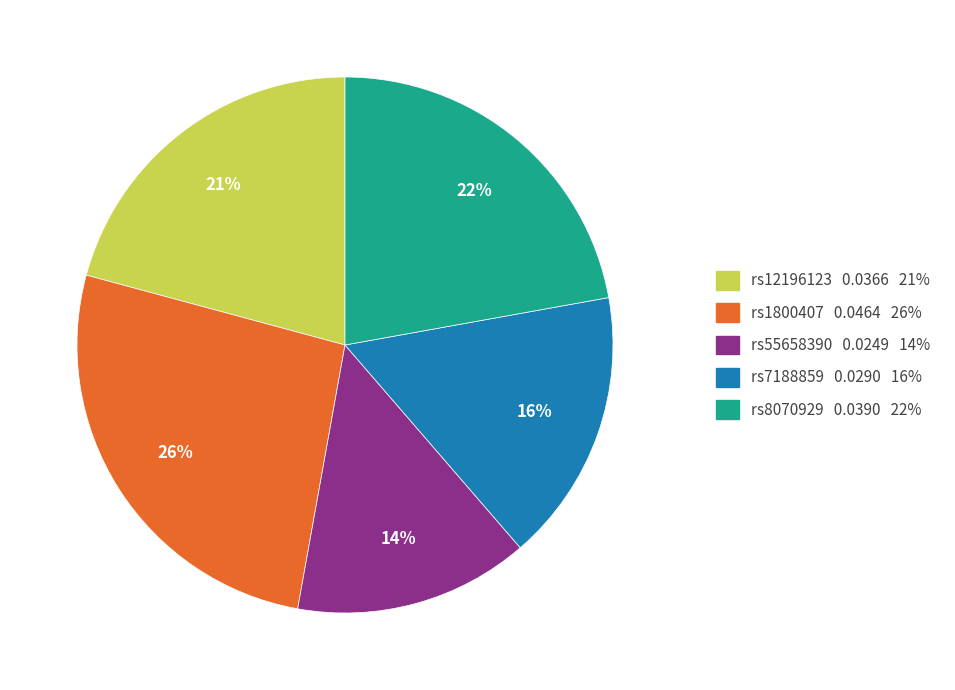

Is there any slice that represents more than half of the pie?

No